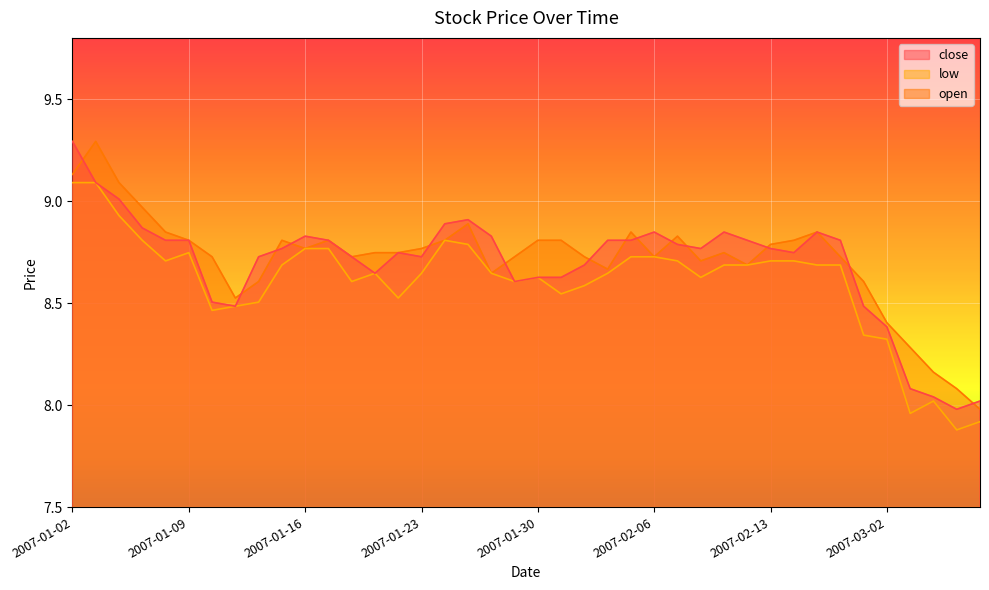

How many data points in open are above 8?

39